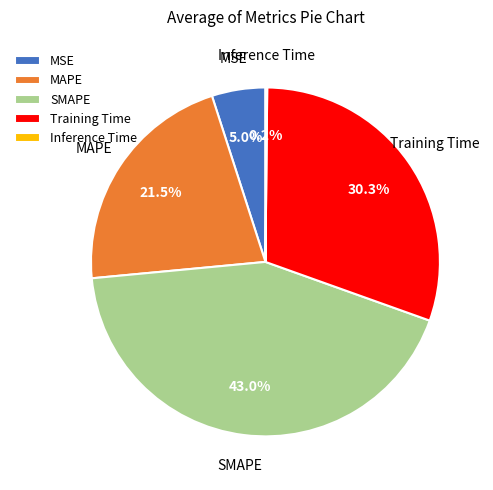

To the nearest percent, what is the difference between the largest and smallest slice percentages?

43%